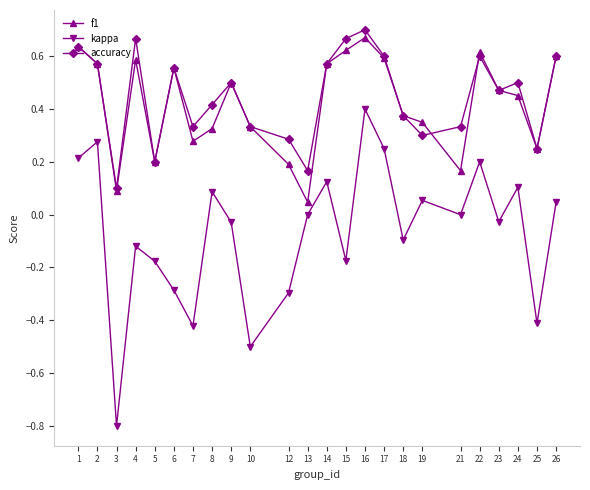

Where is accuracy nearest to the value 0?

3